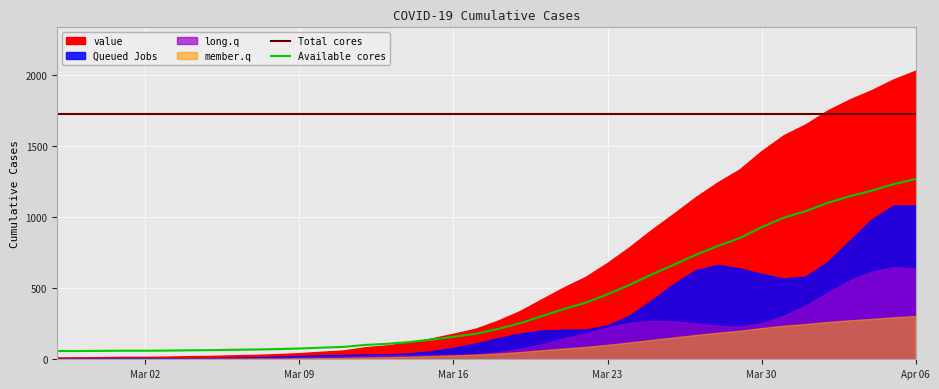

What is the lowest value of the Total cores series?

1727.2